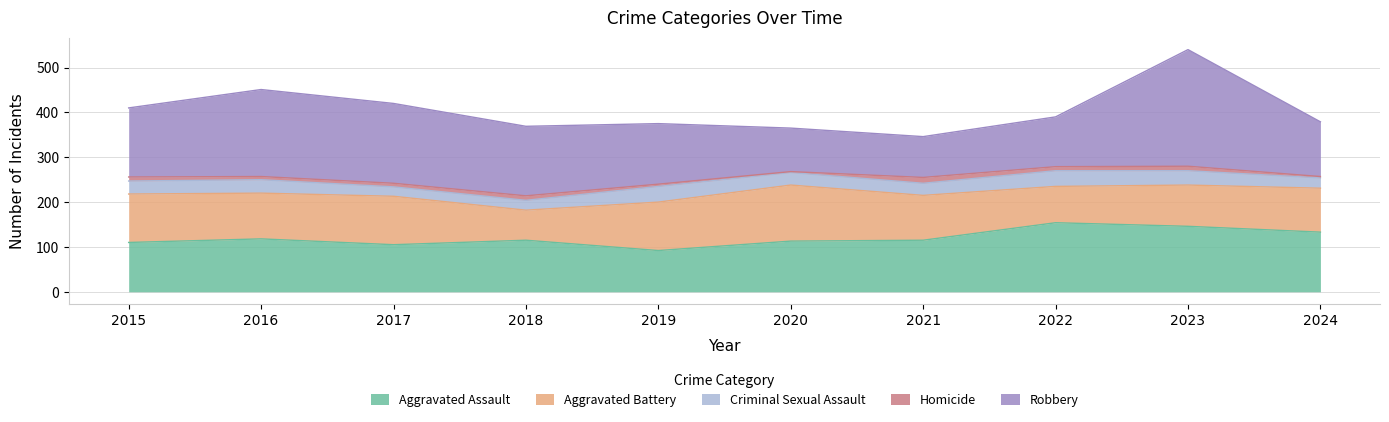

Which series has the largest total across all categories?

Robbery